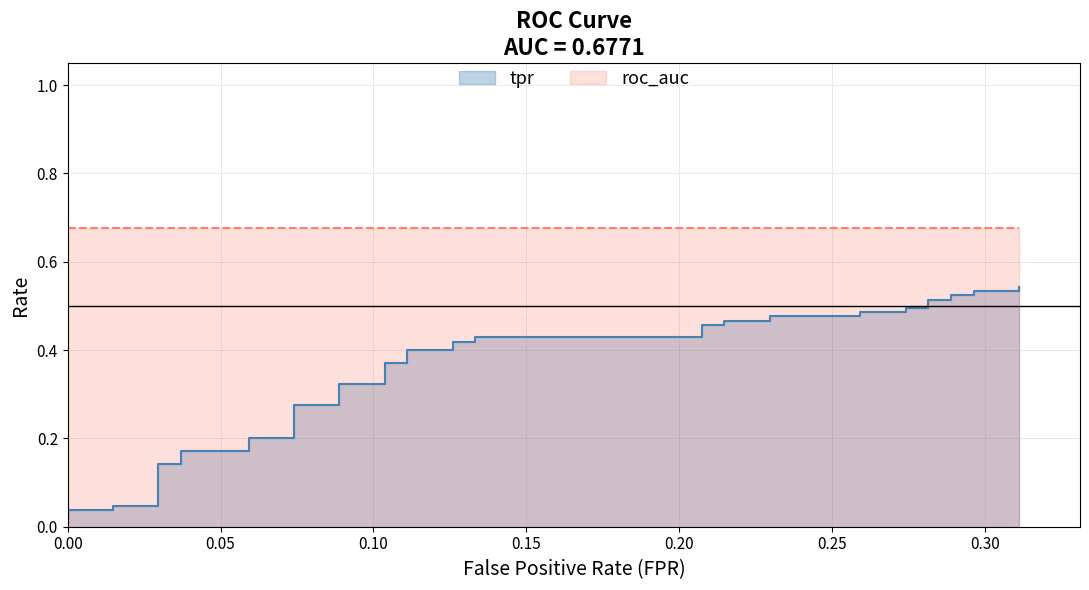

Reading left to right, transcribe all the data shown in this chart.

0.0	0.0	0.0	0.0	0.0	0.1	0.1	0.2	0.2	0.2	0.2	0.3	0.3	0.3	0.3	0.4	0.4	0.4	0.4	0.4	0.4	0.4	0.4	0.5	0.5	0.5	0.5	0.5	0.5	0.5	0.5	0.5	0.5	0.5	0.5	0.5	0.5	0.5	0.5	0.5